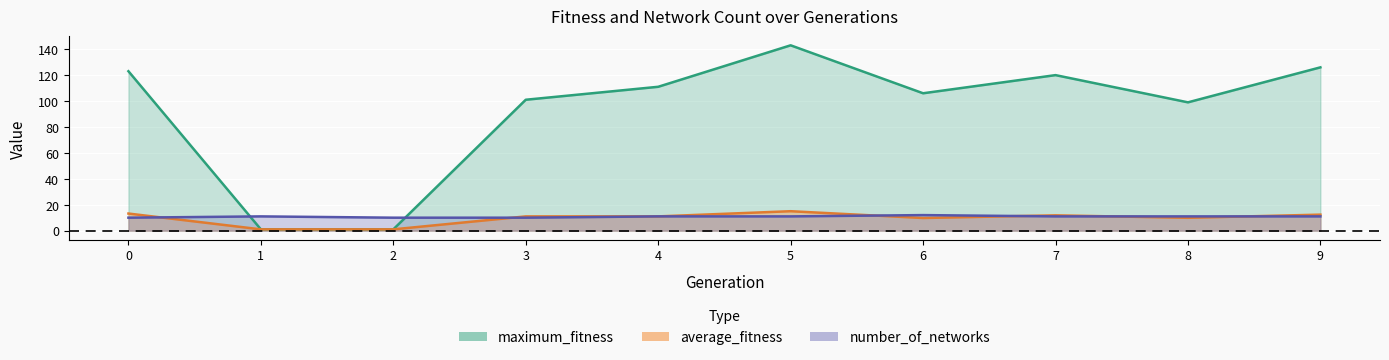

Rank the series at 0 from highest to lowest value.

maximum_fitness, average_fitness, number_of_networks